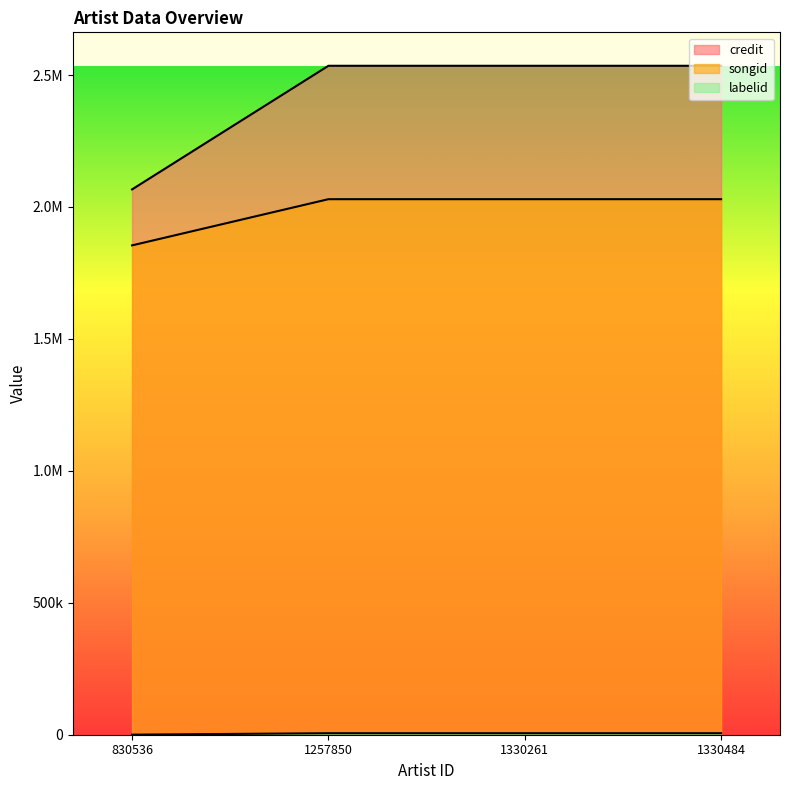

What is the value of the songid point at the 2nd from the left?

2029573